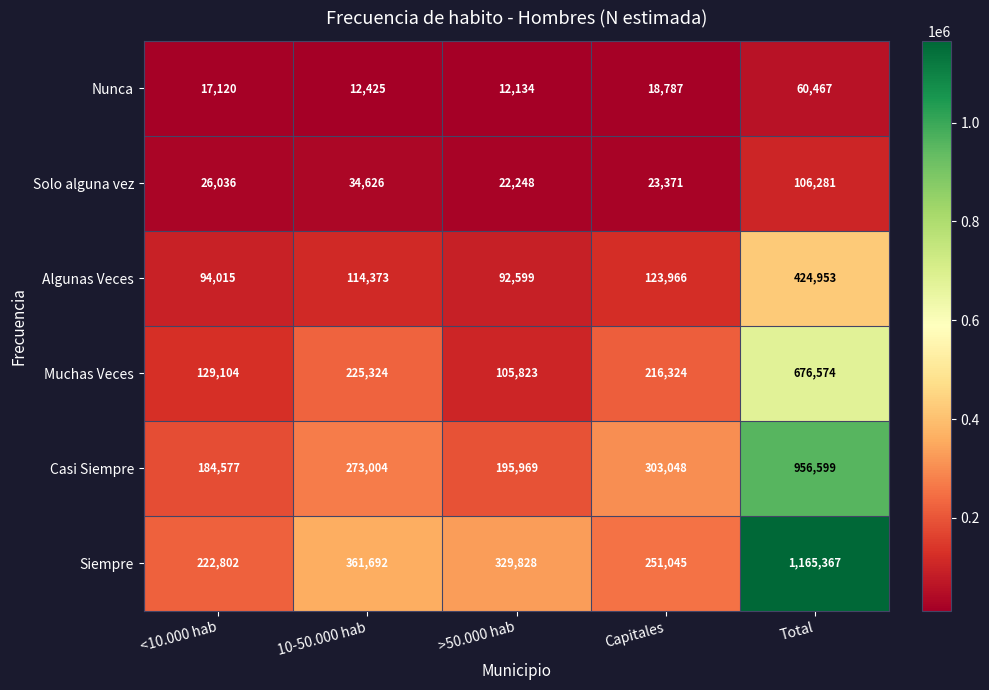

How many series are shown in this chart?

6